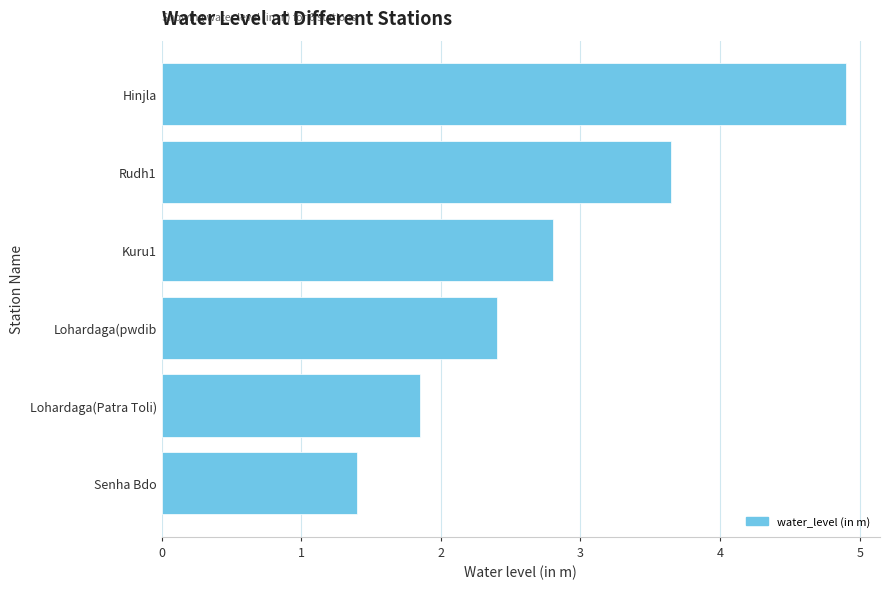

What is the greatest value displayed?

4.9